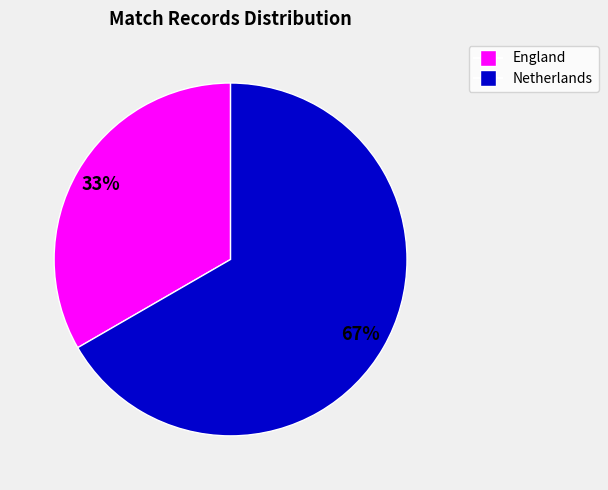

Does any single category account for the majority?

Yes